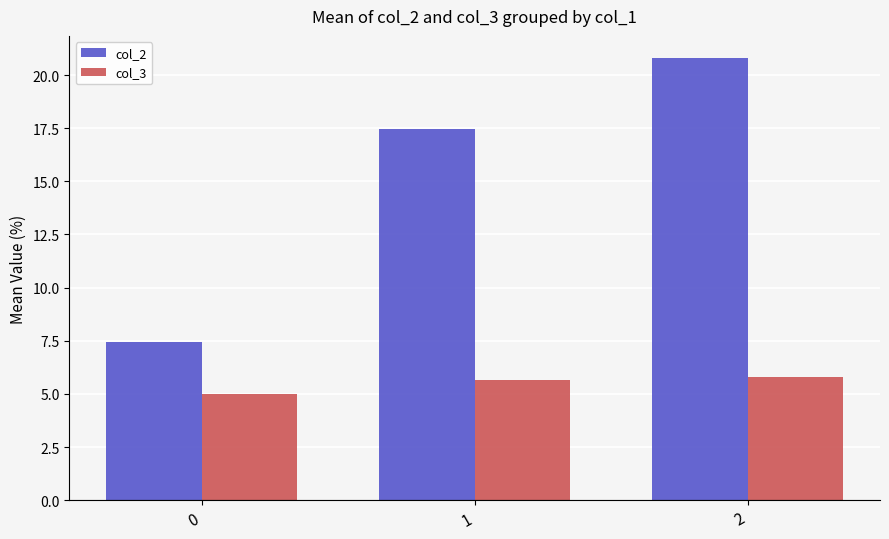

Is the value of col_3 at 0 greater than the value of col_2 at 0?

No